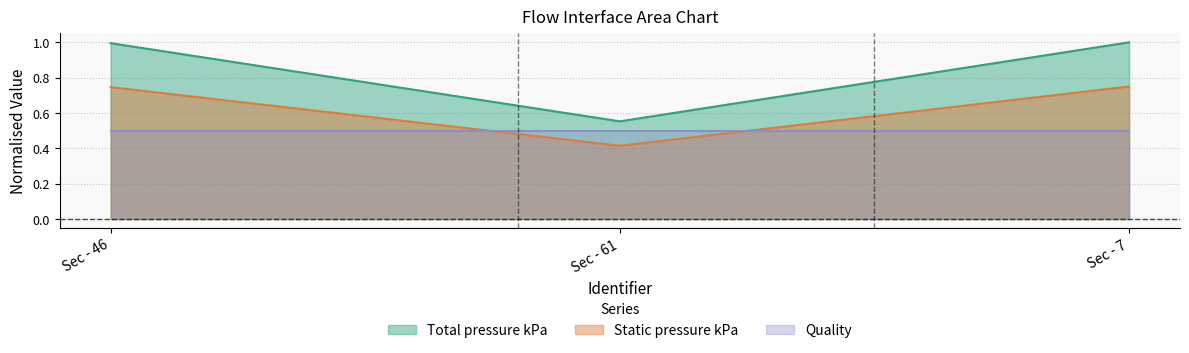

What is the greatest value displayed?

1.0